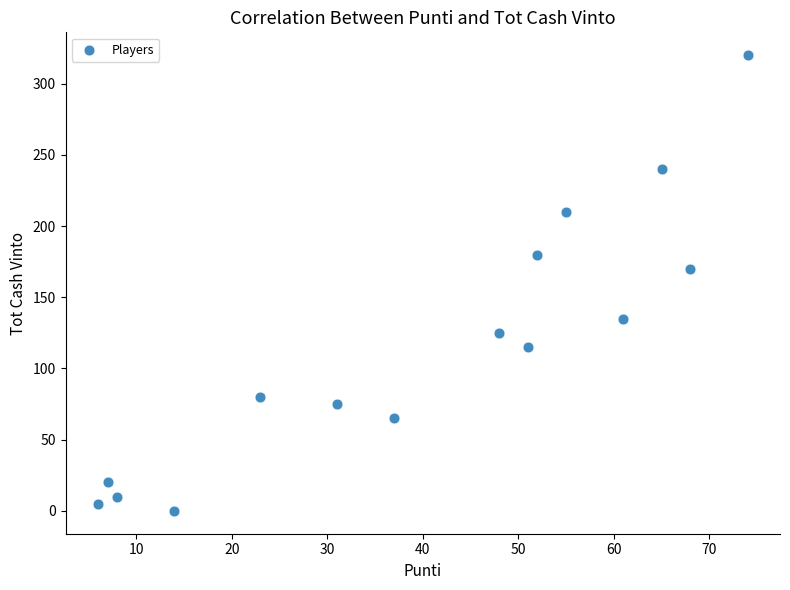

What Y value in the scatter plot is closest to 160?

170